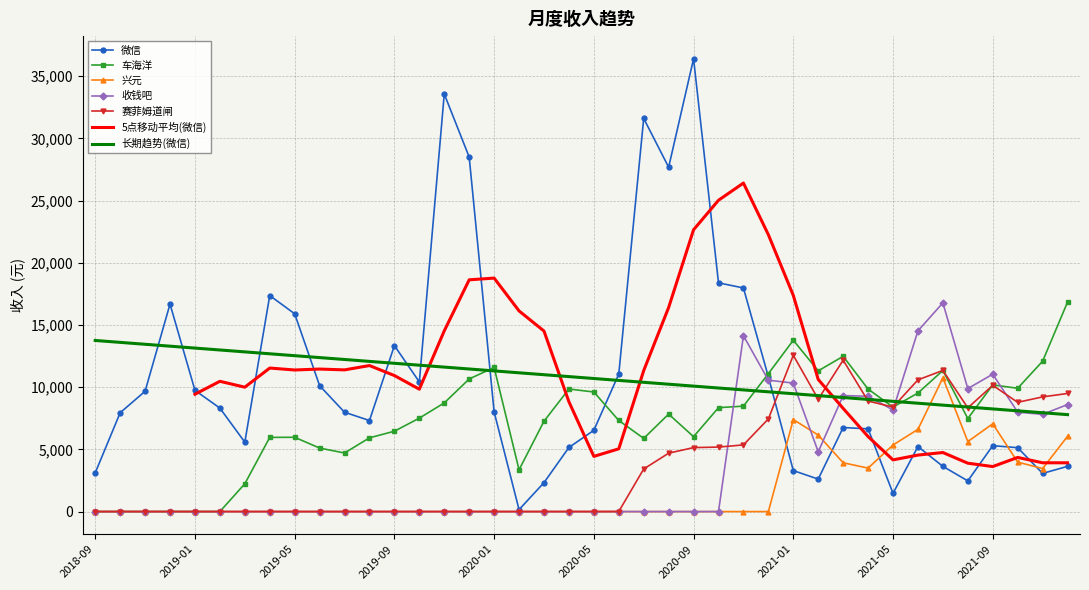

At which label does 微信 first exceed 7986?

2018-11